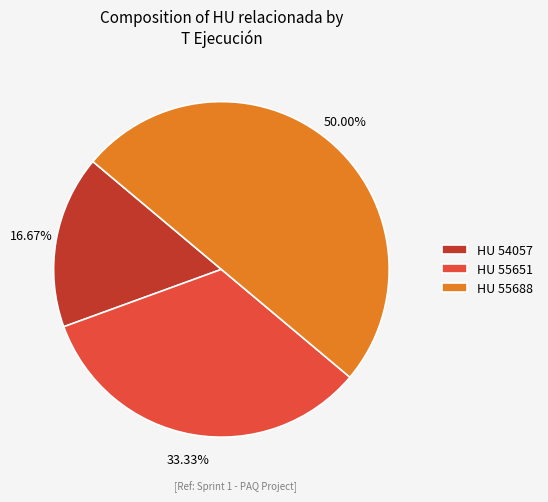

Which slice is the largest?

HU 55688